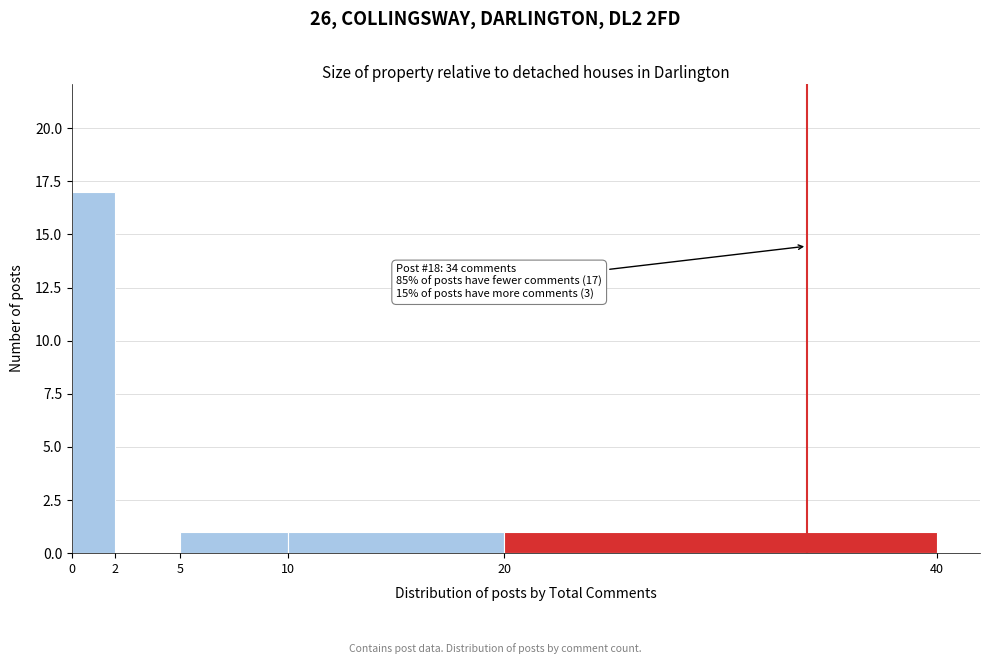

Which range on the x-axis has the tallest bar?

0 to 2